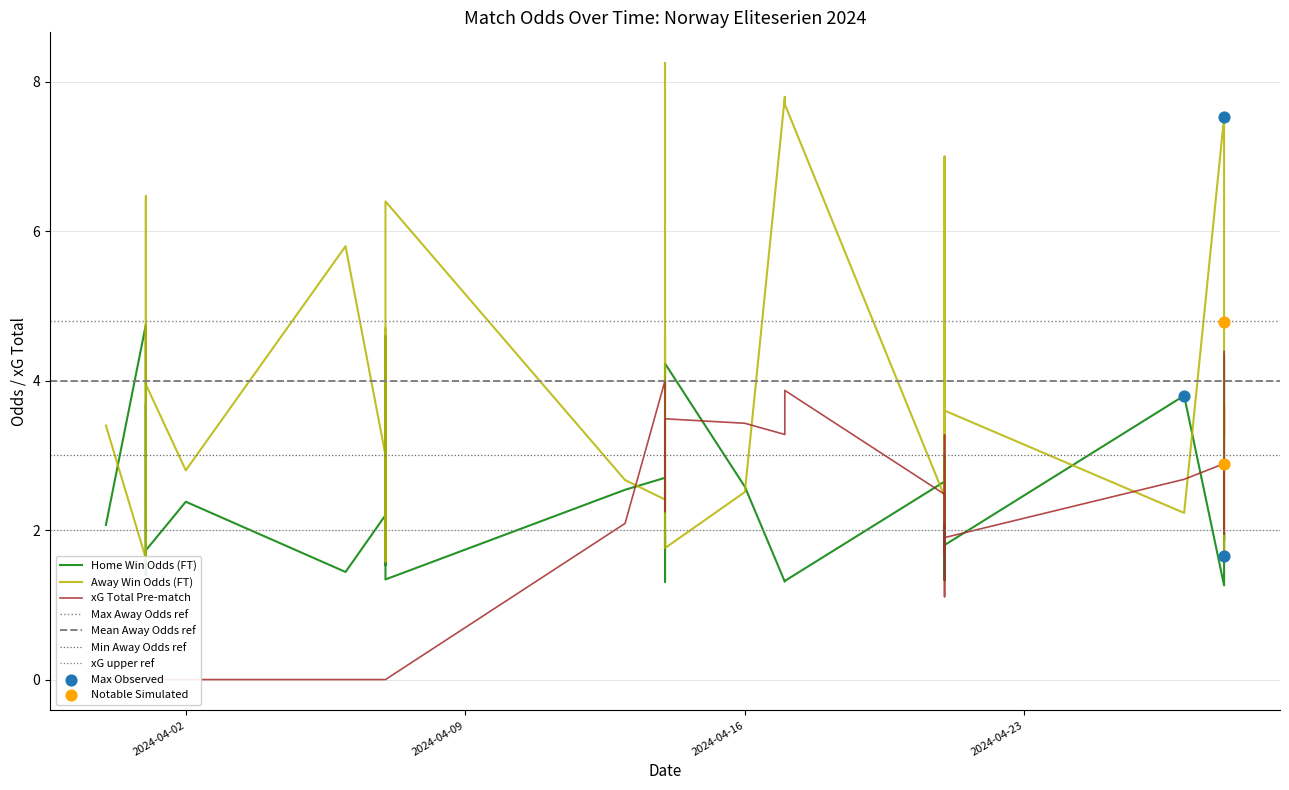

Is the value of Odd_H_FT at 2024-04-23 greater than the value of XG_Total_Pre at 32?

Yes